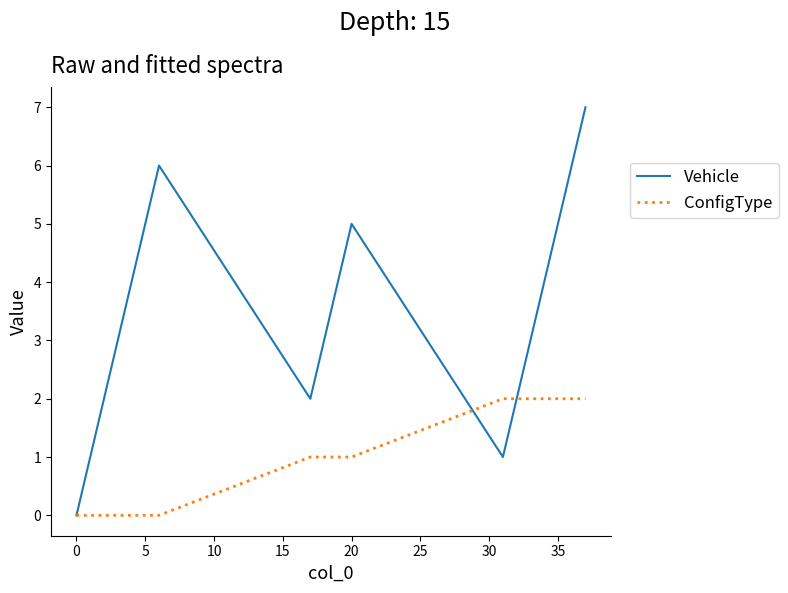

Which series has the largest total across all categories?

Vehicle